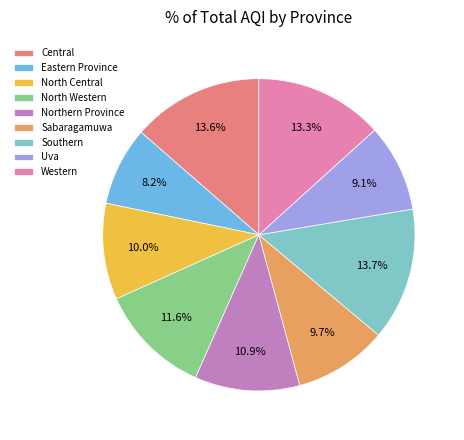

Does any single category account for the majority?

No